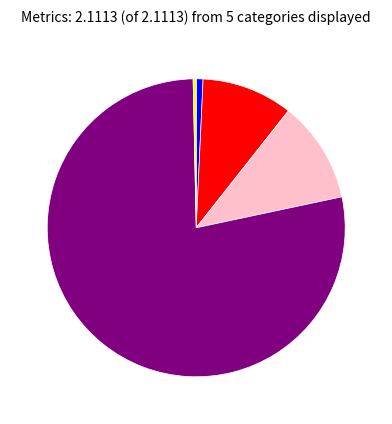

How many segments does this pie chart have?

5